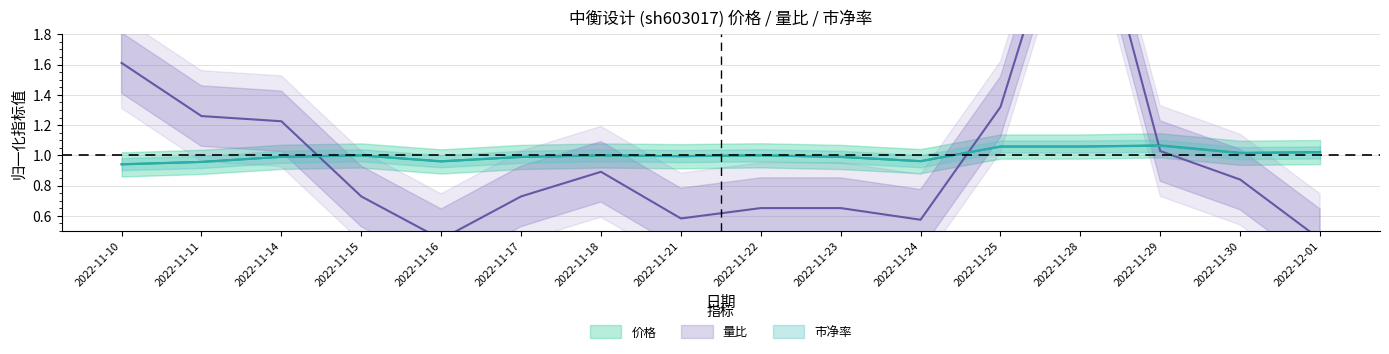

Reading left to right, what are all the values shown in this chart?

价格: 0.9	1.0	1.0	1.0	1.0	1.0	1.0	1.0	1.0	1.0	1.0	1.1	1.1	1.1	1.0	1.0
量比: 1.6	1.3	1.2	0.7	0.4	0.7	0.9	0.6	0.7	0.7	0.6	1.3	3.0	1.0	0.8	0.4
市净率: 0.9	1.0	1.0	1.0	1.0	1.0	1.0	1.0	1.0	1.0	1.0	1.1	1.1	1.1	1.0	1.0